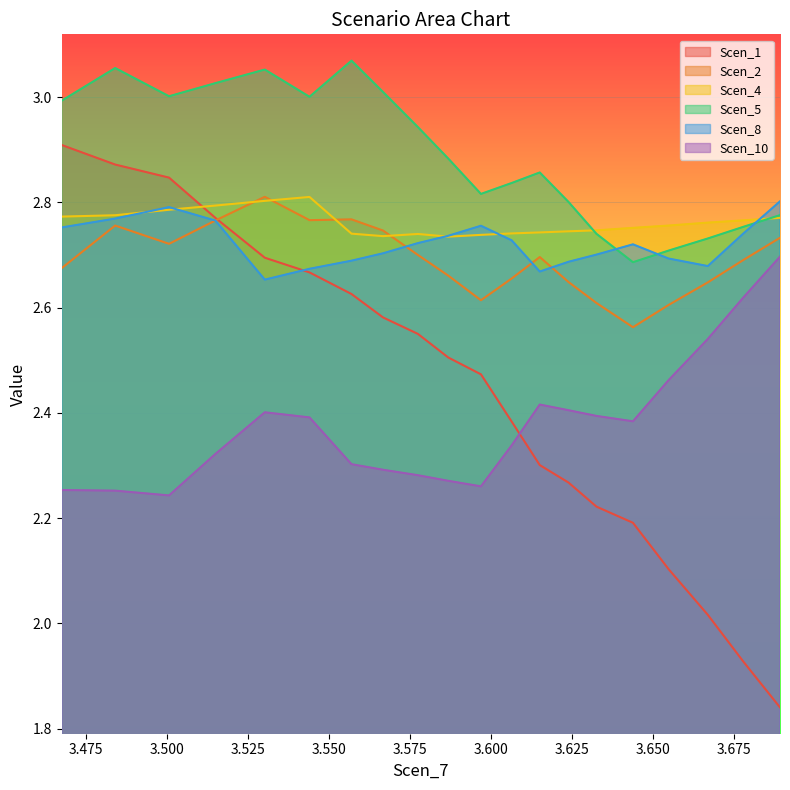

Is the value of Scen_8 at 15 greater than the value of Scen_5 at 6?

No